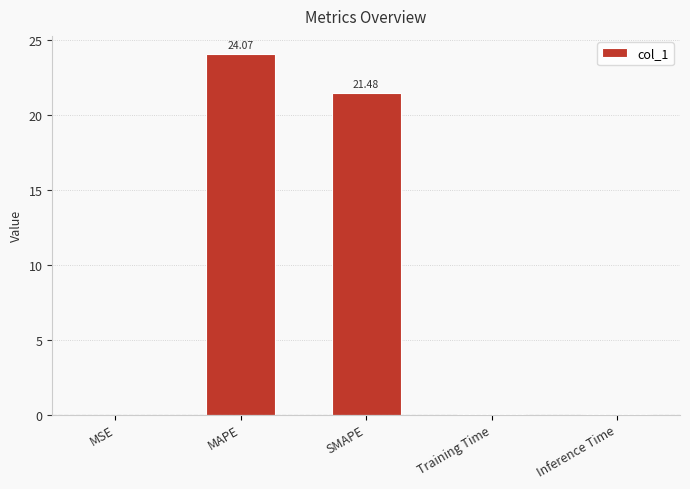

What is the sum of all values?

45.6